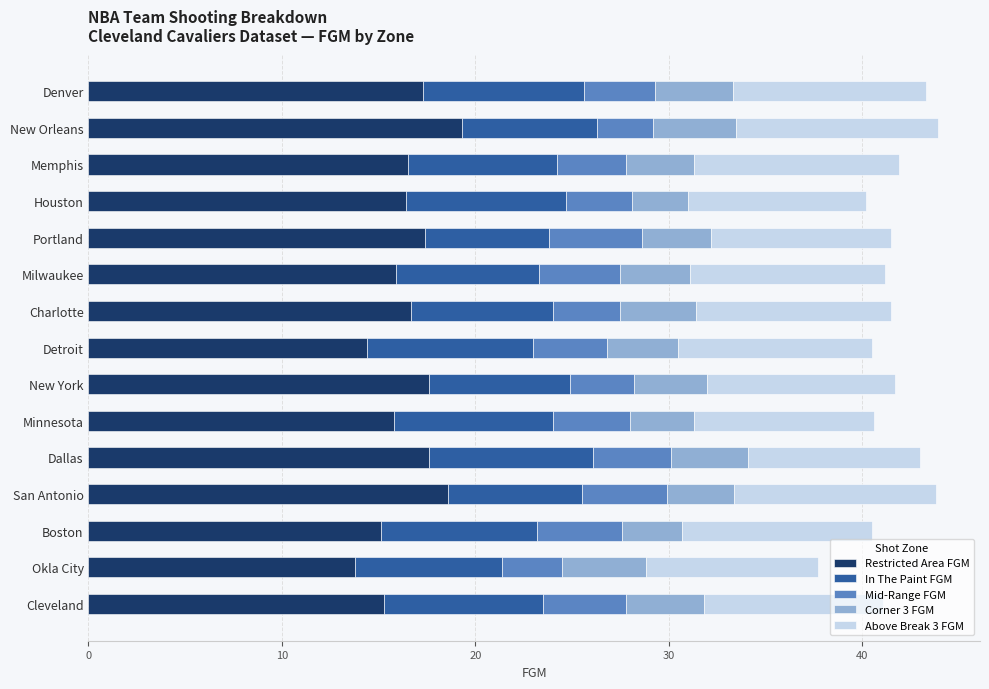

The Restricted Area FGM series shows 24.9 at Boston. True or false?

False